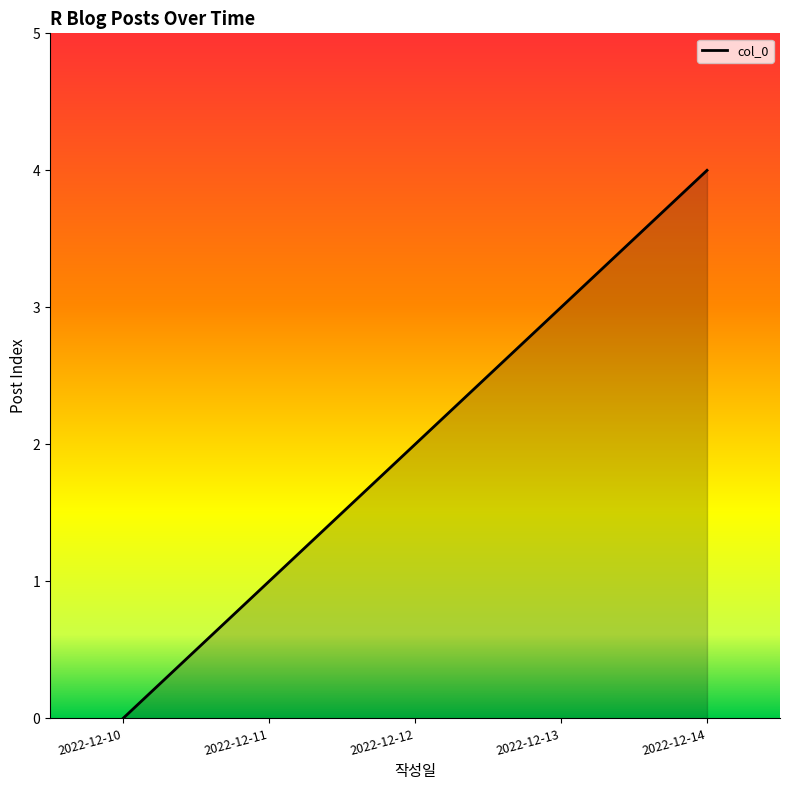

What is the difference between the maximum and minimum values?

4.0